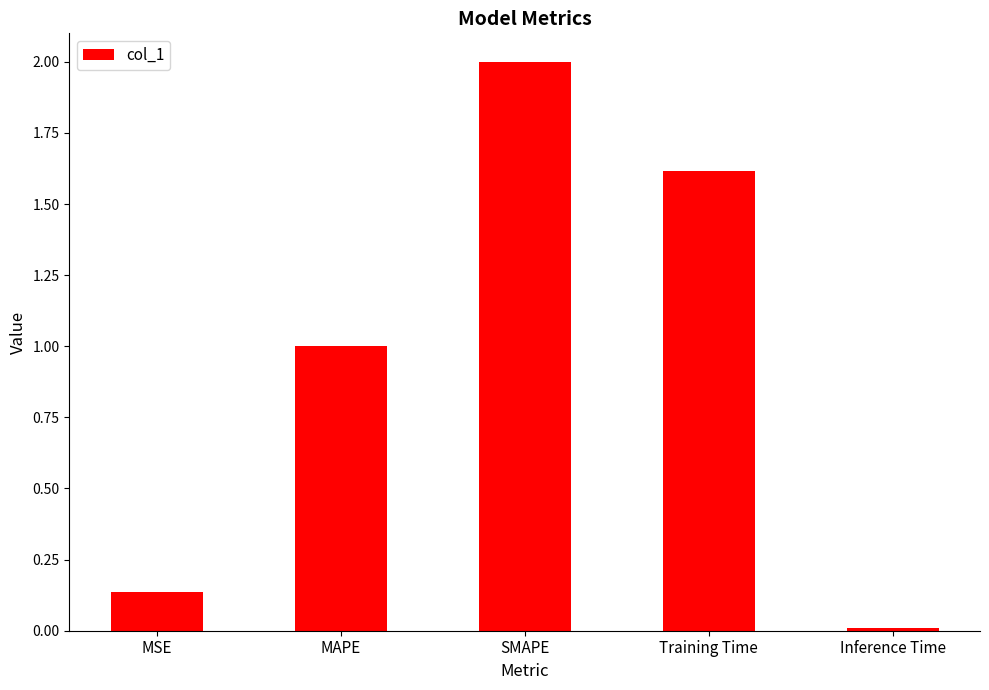

How many categories are shown in the chart?

5